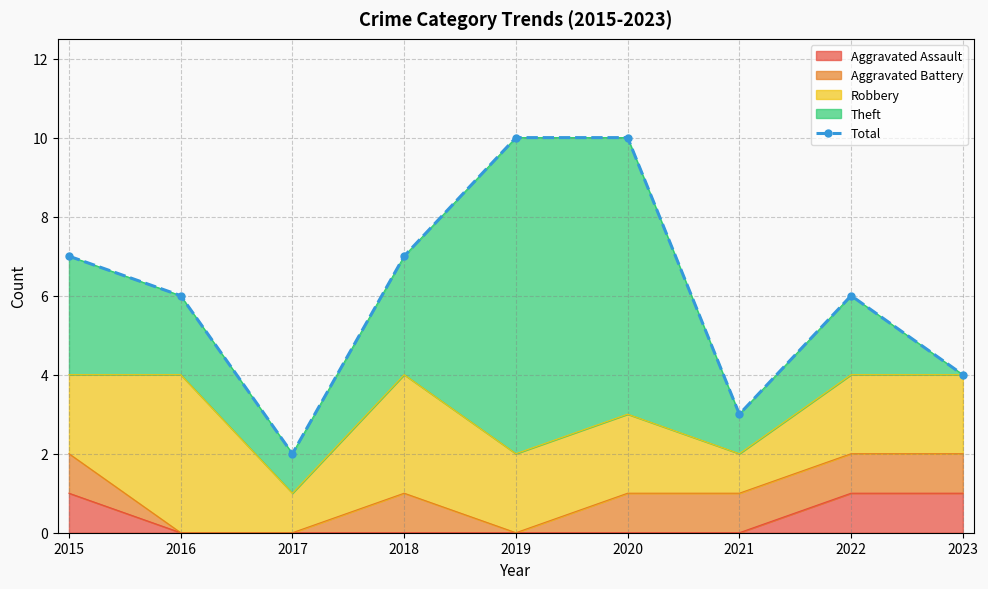

Reading right to left, what are all the values shown in this chart?

4	6	3	10	10	7	2	6	7